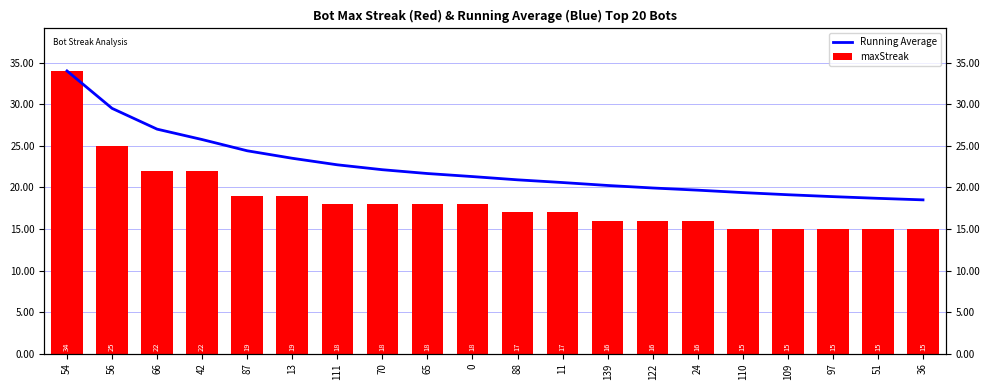

What is the difference between the maximum and second lowest values in the maxStreak series?

19.0